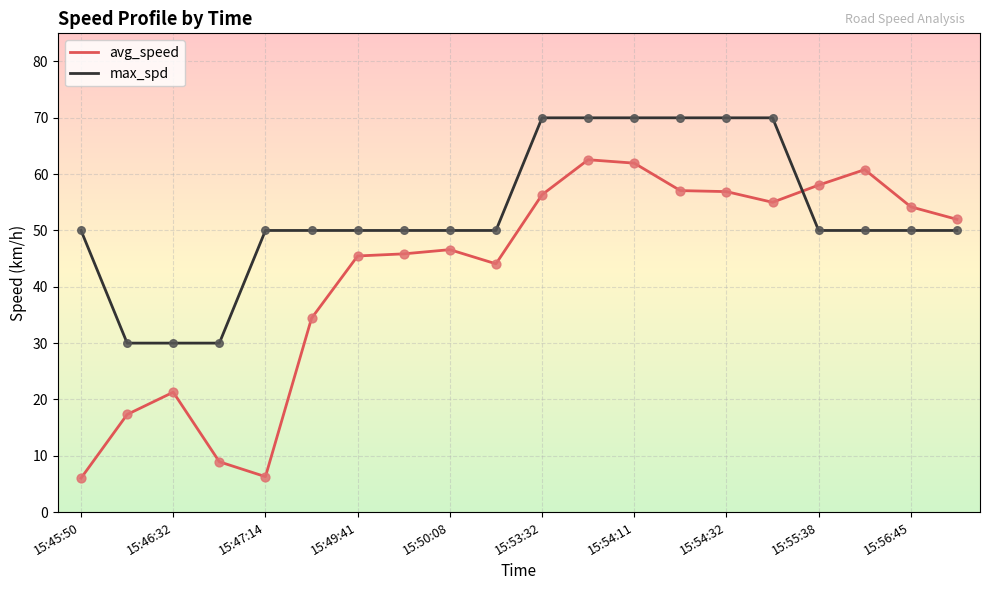

What is the greatest value displayed?

70.0